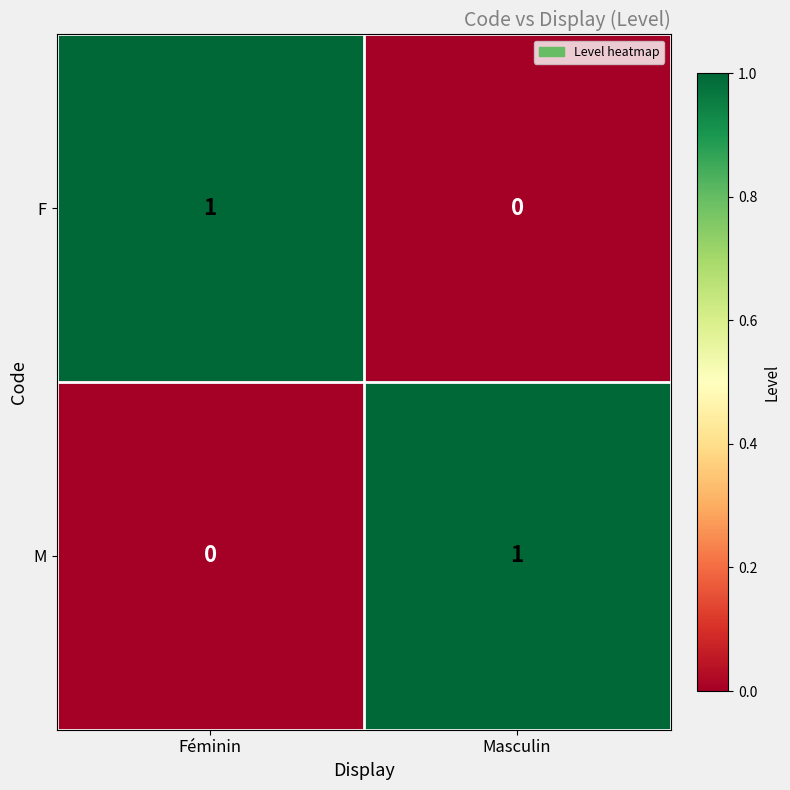

At which label is M closest to 0?

Féminin